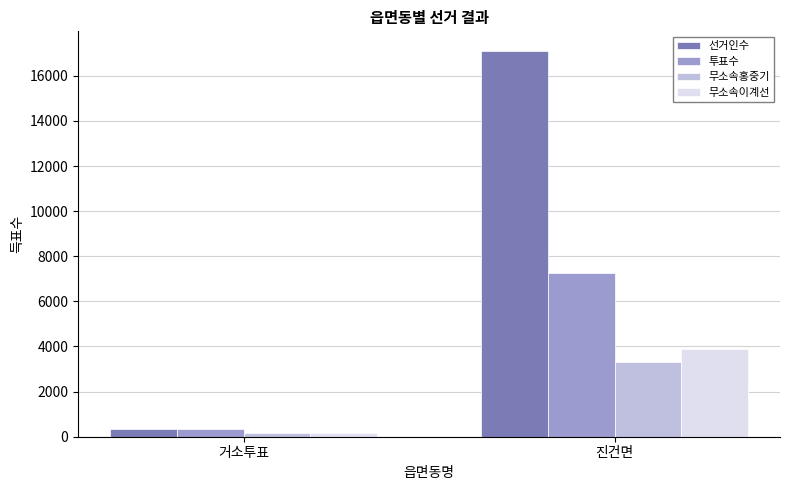

List the series in order of their peak value, lowest first.

무소속홍중기, 무소속이계선, 투표수, 선거인수